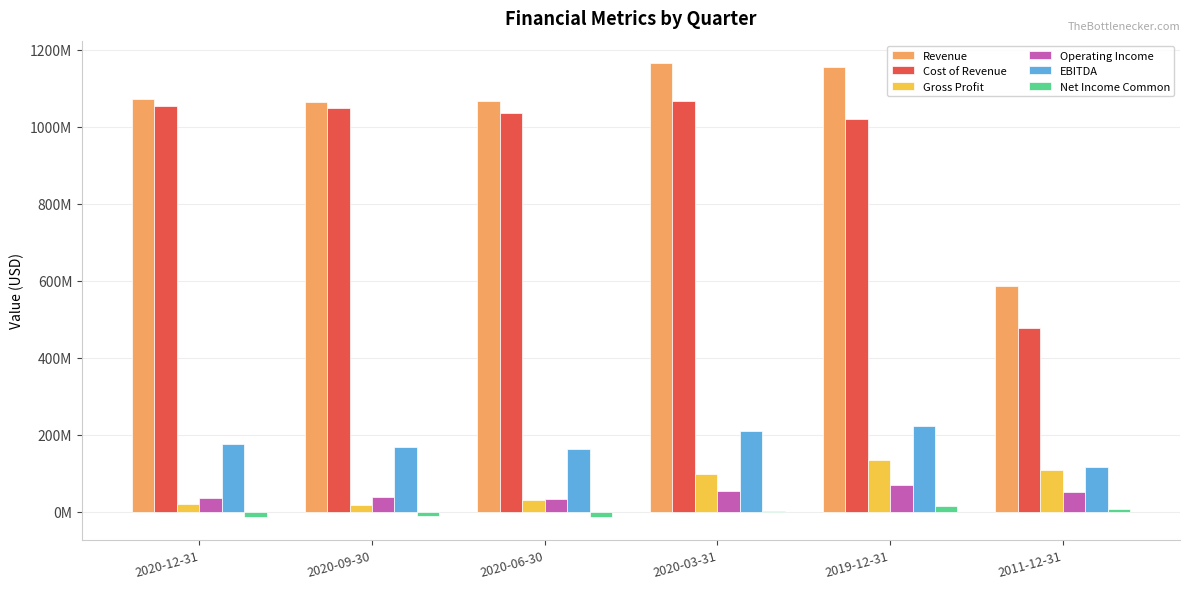

What are all the series names shown in the legend?

Revenue, Cost of Revenue, Gross Profit, Operating Income, EBITDA, Net Income Common